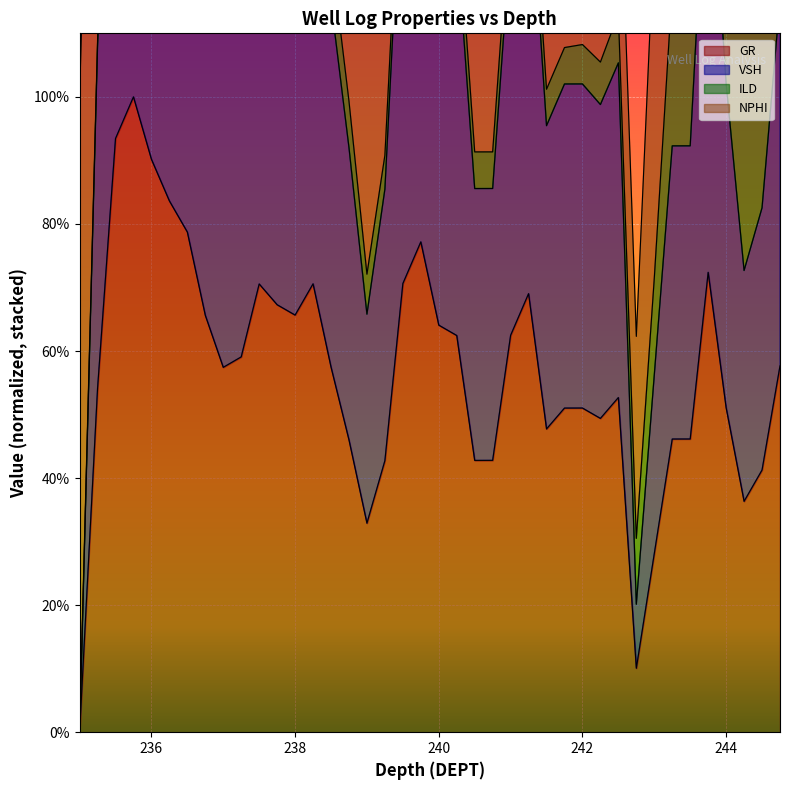

True or false: GR and VSH cross at least once.

False